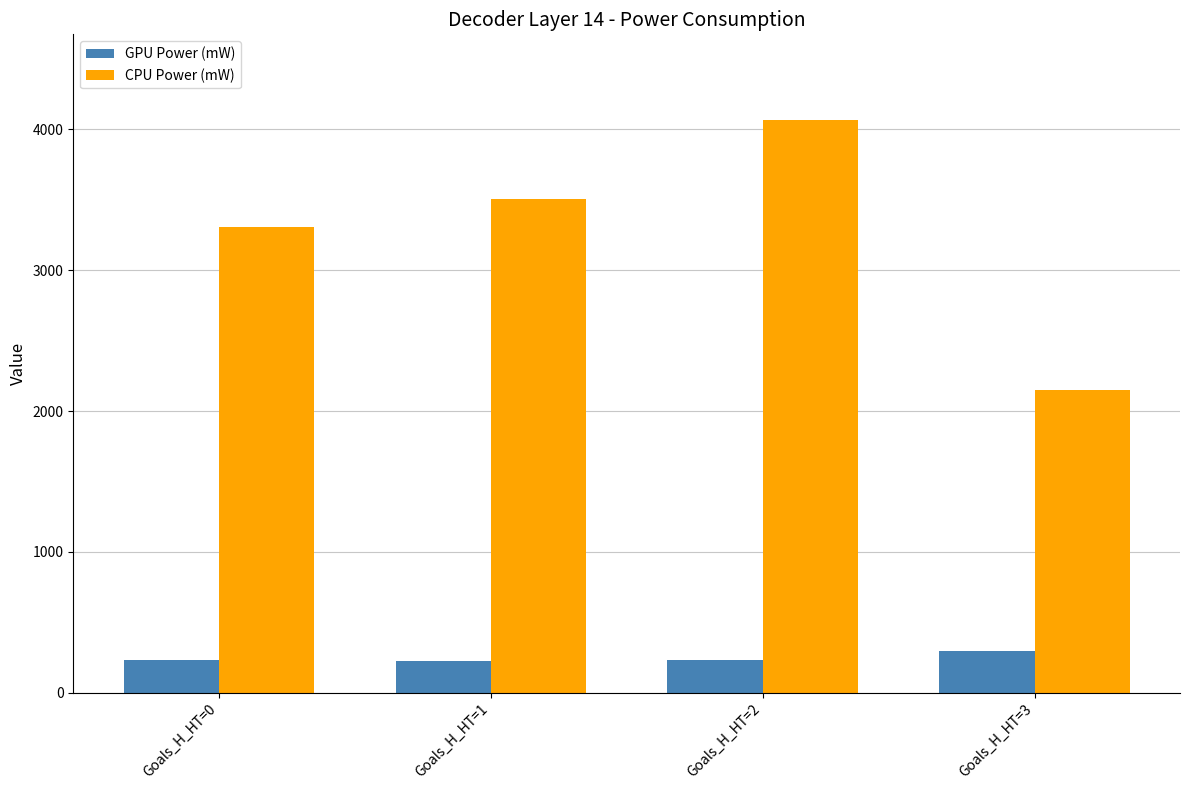

How many data points in GPU Power (mW) are less than 232?

2